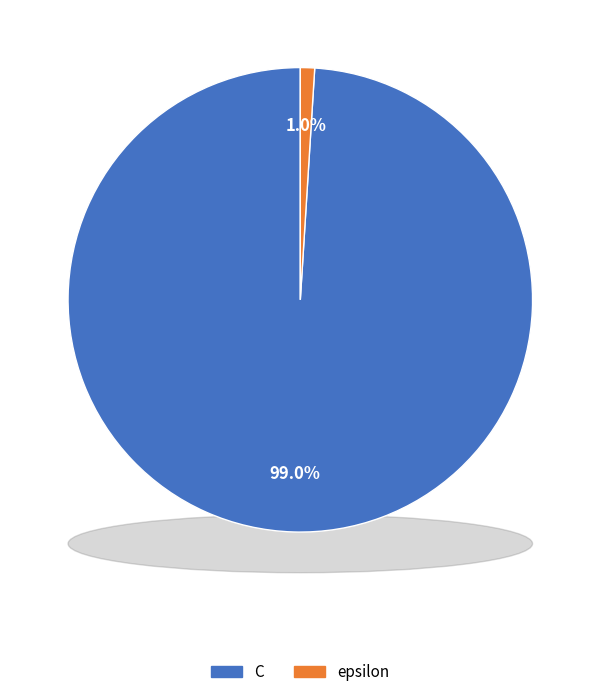

What is the largest slice in the pie chart?

C